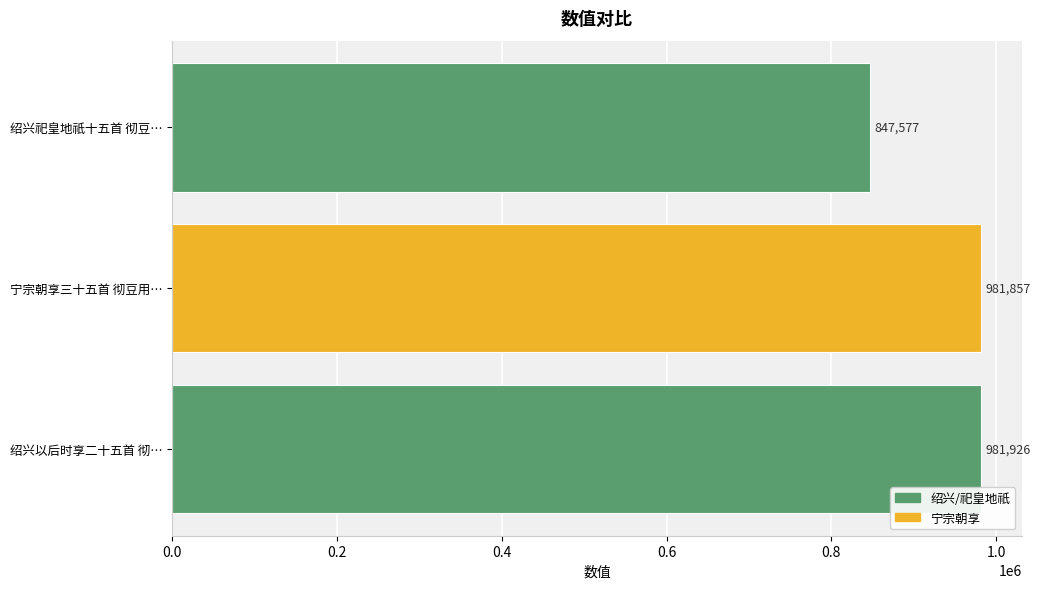

Reading bottom to top, extract all data points from this chart.

绍兴以后时享二十五首 彻…=981926	宁宗朝享三十五首 彻豆用…=981857	绍兴祀皇地祇十五首 彻豆…=847577